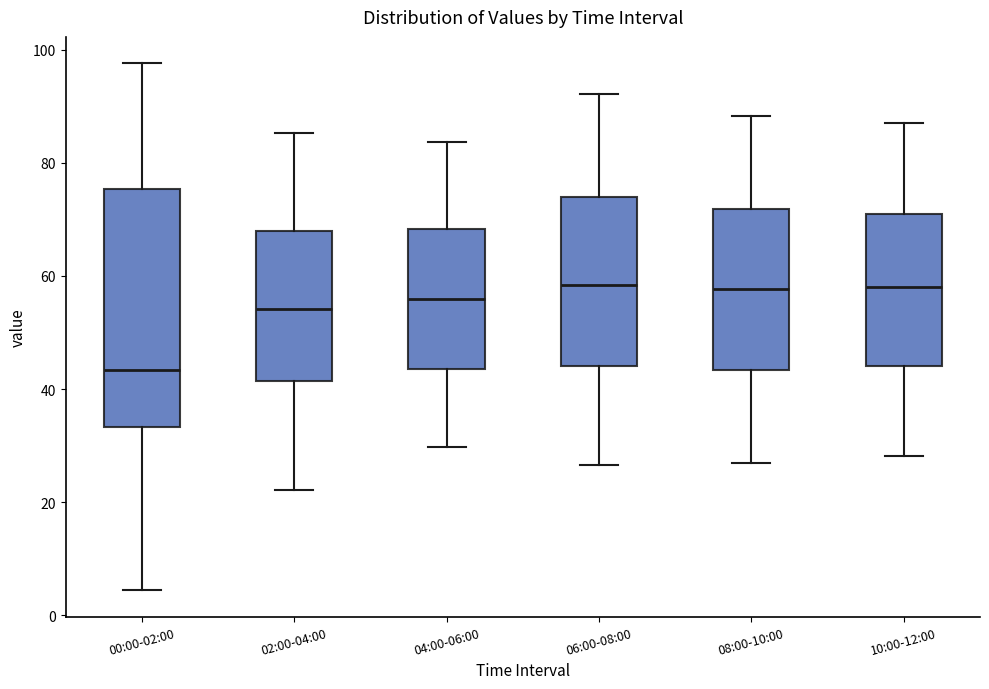

Where is the lower edge of the box for 02:00-04:00 on the y-axis? The values are not printed on the chart, so give them approximately, as read against the axis.

42